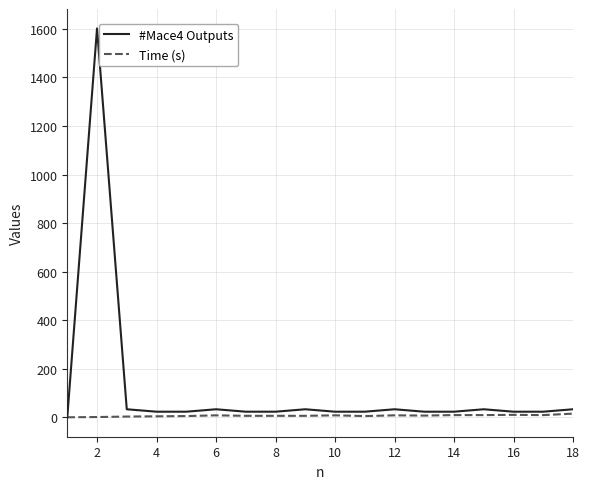

Rank the series by their average value, from highest to lowest.

#Mace4 Outputs, Time (s)